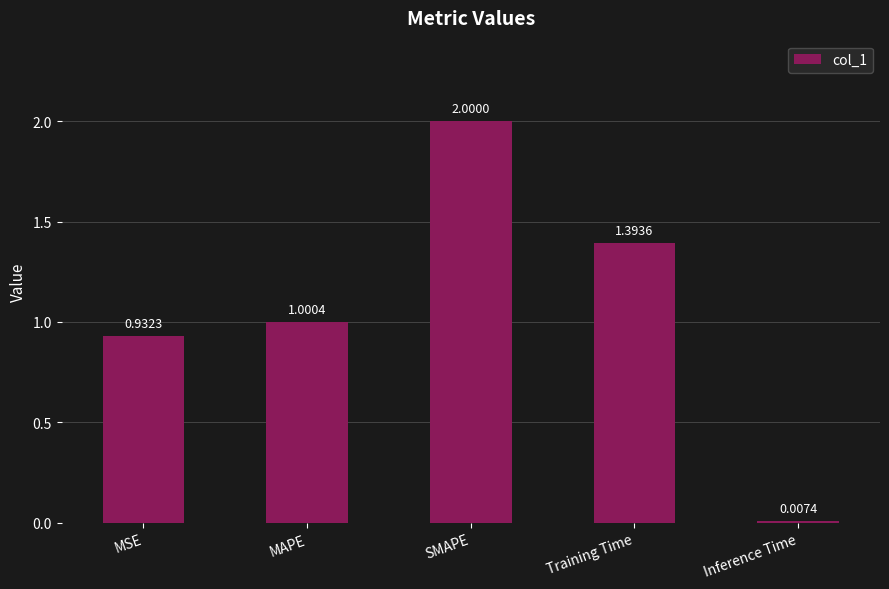

What is the label of the 3rd bar from the left?

SMAPE